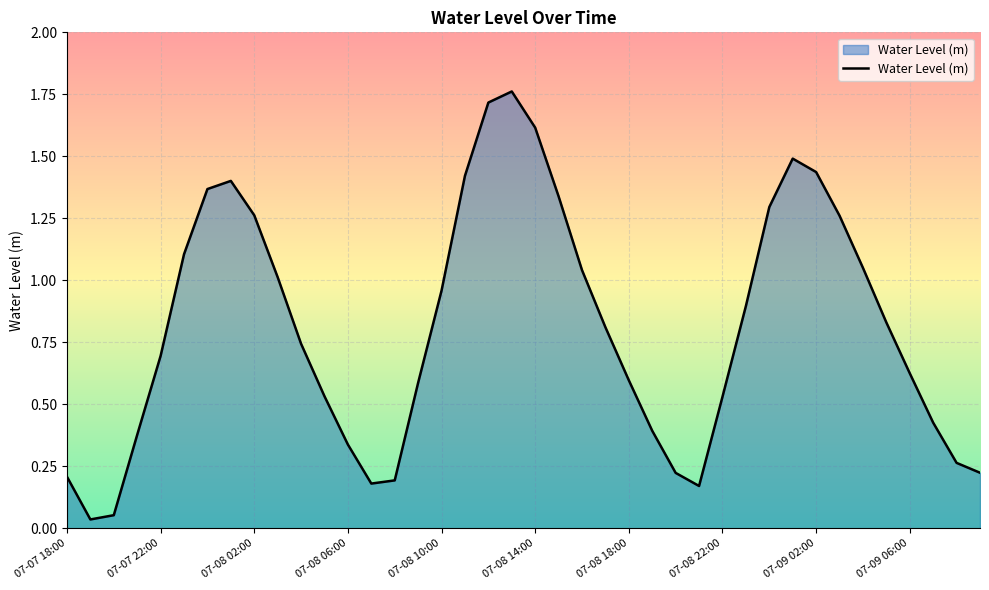

Does the chart have visible grid lines?

Yes